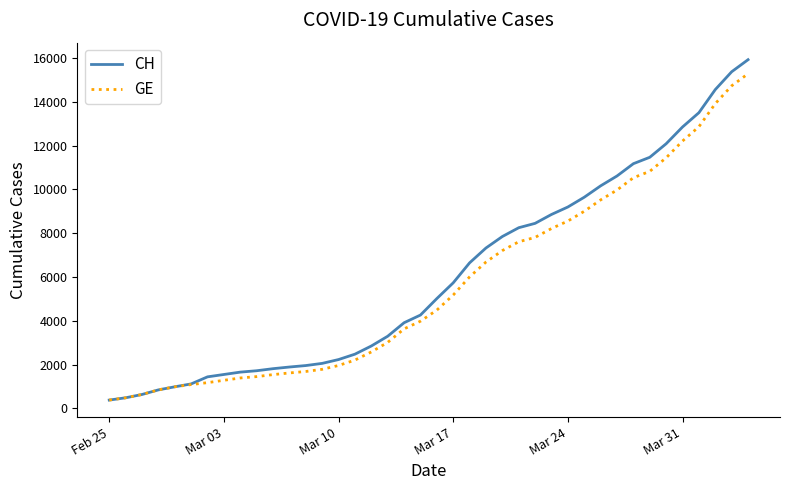

Which series has the widest spread of values?

CH